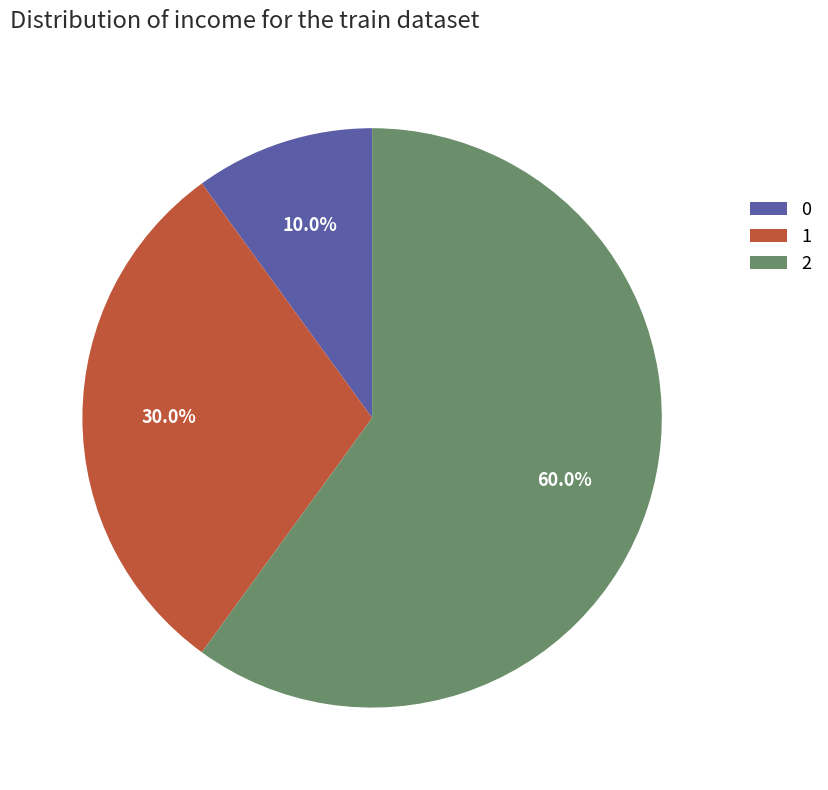

How many slices are in this pie chart?

3